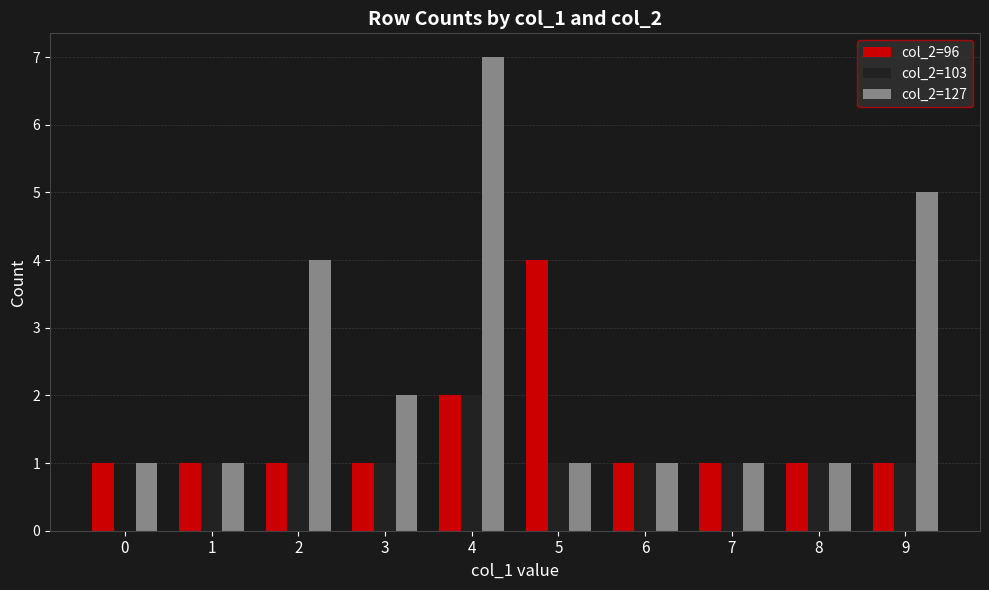

Between 3 and 4, which series saw the biggest shift?

col_2=127